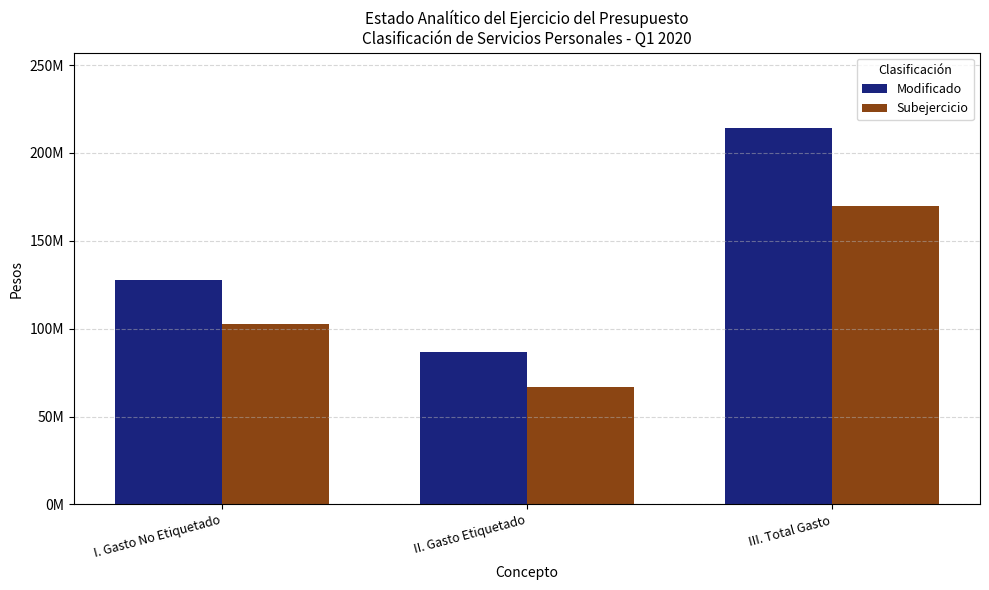

Is it true that Modificado equals 374836371.4 at III. Total Gasto?

False